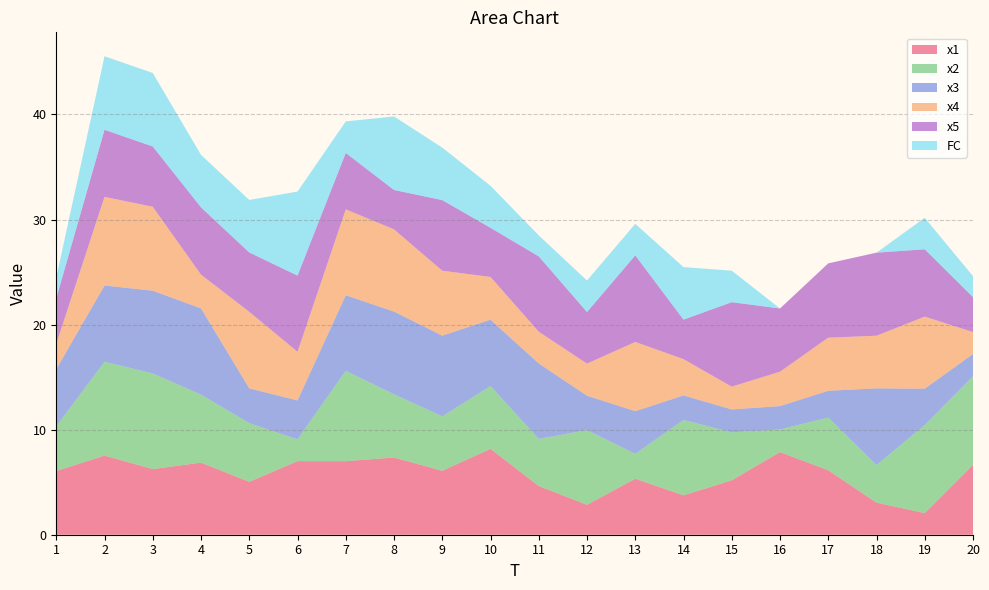

Reading left to right, what are all the values shown in this chart?

x1: 1=6.1	2=7.5	3=6.2	4=6.9	5=5.0	6=7.0	7=7.0	8=7.3	9=6.1	10=8.2	11=4.6	12=2.8	13=5.3	14=3.7	15=5.2	16=7.9	17=6.1	18=3.1	19=2.1	20=6.7
x2: 1=4.3	2=8.9	3=9.1	4=6.5	5=5.6	6=2.1	7=8.6	8=6.0	9=5.2	10=6.0	11=4.5	12=7.1	13=2.4	14=7.2	15=4.6	16=2.2	17=5.0	18=3.6	19=8.4	20=8.4
x3: 1=5.4	2=7.3	3=7.9	4=8.2	5=3.3	6=3.7	7=7.2	8=7.9	9=7.7	10=6.3	11=7.2	12=3.3	13=4.1	14=2.3	15=2.2	16=2.2	17=2.5	18=7.3	19=3.5	20=2.1
x4: 1=2.4	2=8.4	3=8.0	4=3.2	5=7.3	6=4.6	7=8.2	8=7.8	9=6.2	10=4.1	11=3.0	12=3.1	13=6.6	14=3.5	15=2.2	16=3.3	17=5.1	18=5.0	19=6.9	20=2.1
x5: 1=4.3	2=6.4	3=5.7	4=6.4	5=5.6	6=7.2	7=5.4	8=3.7	9=6.7	10=4.7	11=7.2	12=4.9	13=8.2	14=3.8	15=8.0	16=6.0	17=7.1	18=7.9	19=6.4	20=3.3
FC: 1=2.0	2=7.0	3=7.0	4=5.0	5=5.0	6=8.0	7=3.0	8=7.0	9=5.0	10=4.0	11=2.0	12=3.0	13=3.0	14=5.0	15=3.0	16=0.0	17=0.0	18=0.0	19=3.0	20=2.0